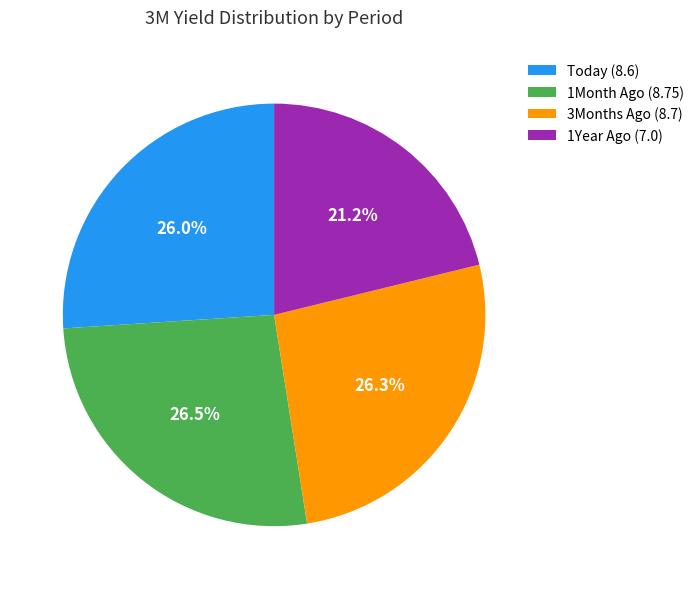

To the nearest percent, what is the difference between the Today and 1Year Ago slice percentages?

5%